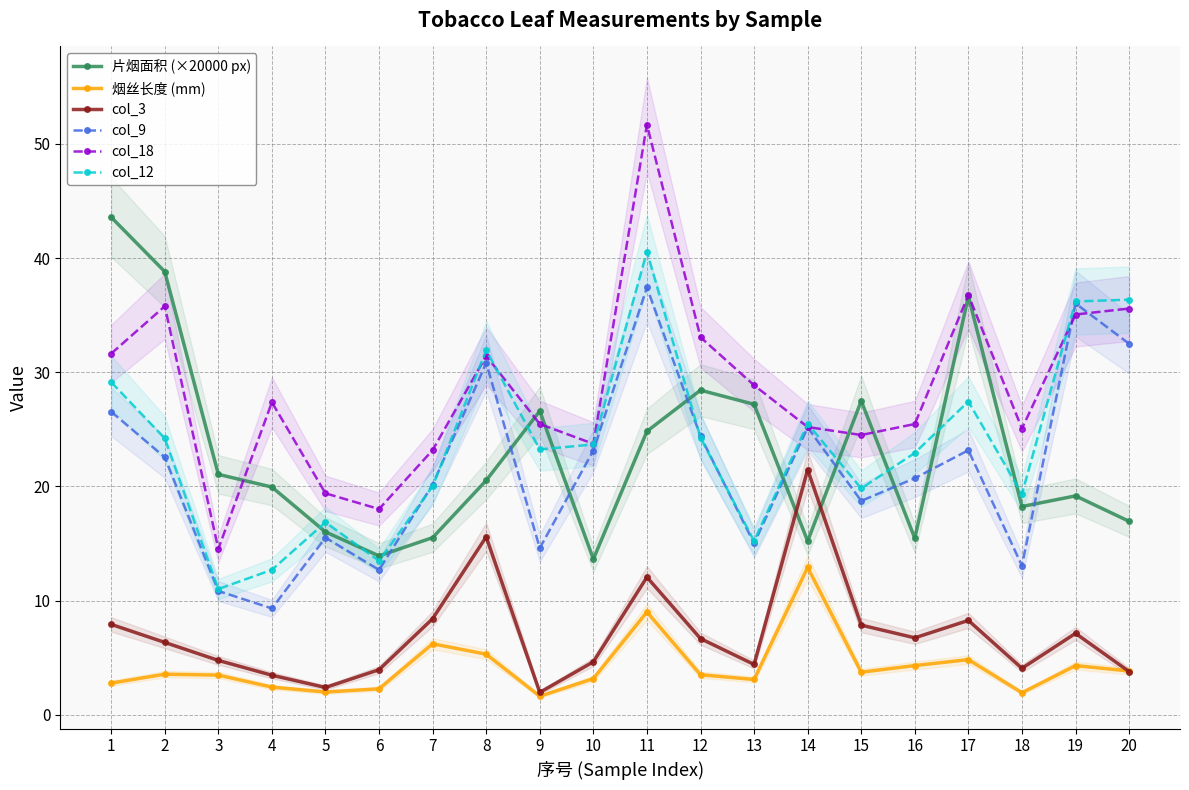

What is the minimum value for col_12?

11.0